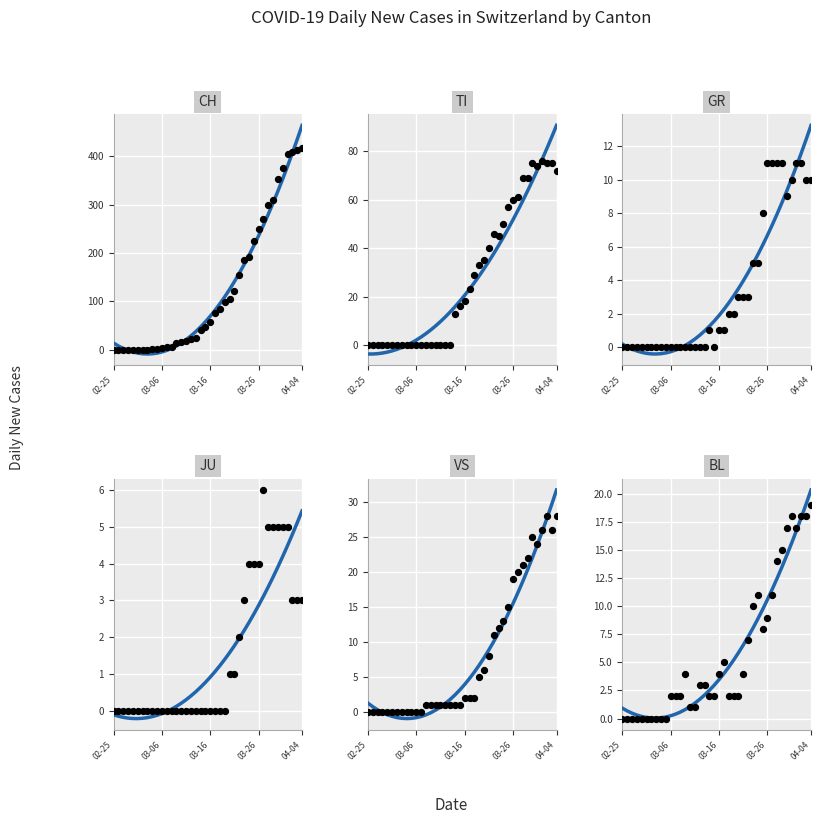

Is the value of JU at 19 greater than the value of GR at 03-06?

No